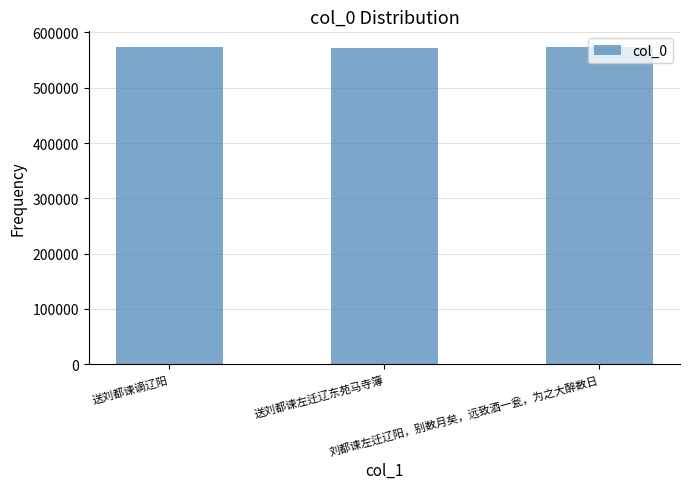

Count the number of categories in the chart.

3